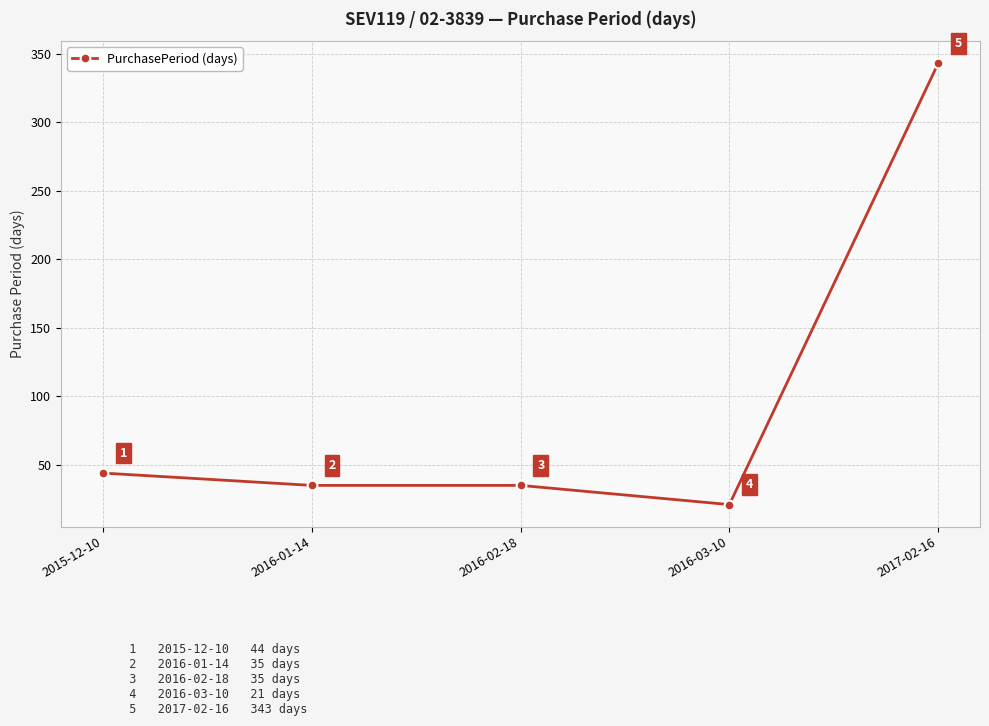

Where does the data first go above 35?

2015-12-10